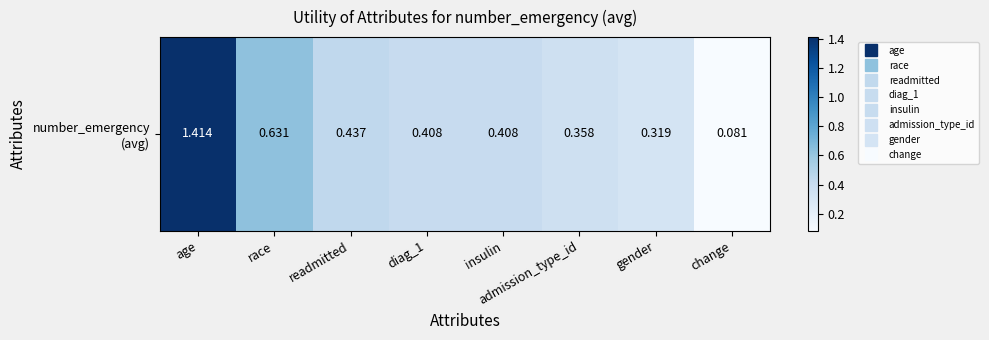

At which category does the chart reach its peak across all series?

age